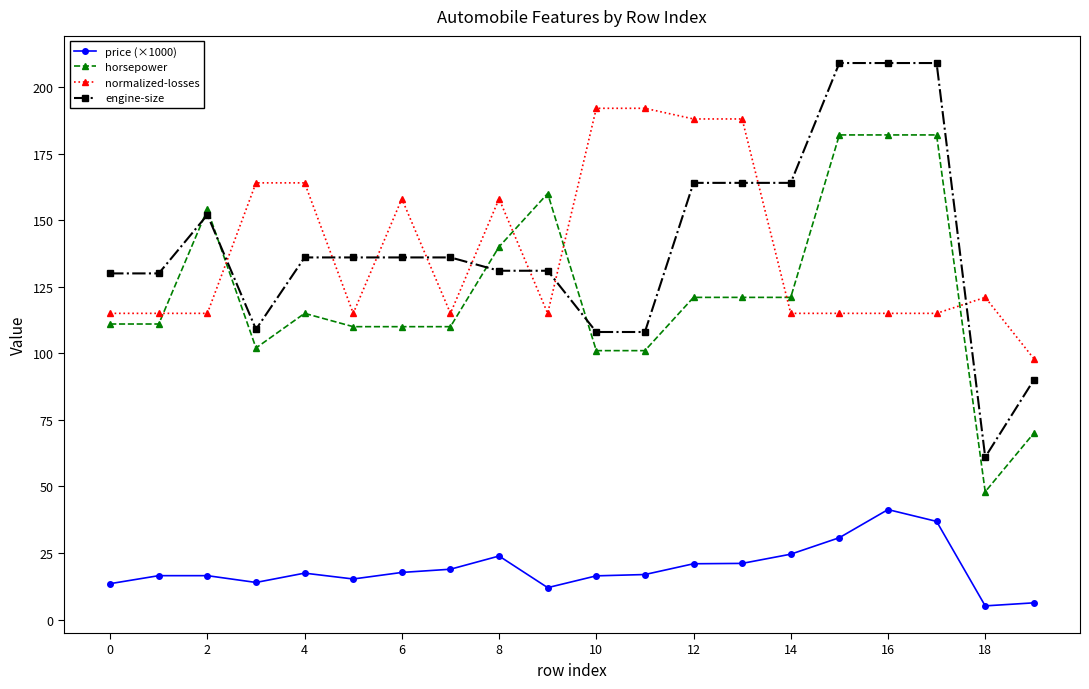

True or false: price (×1000) and horsepower intersect in this chart.

False